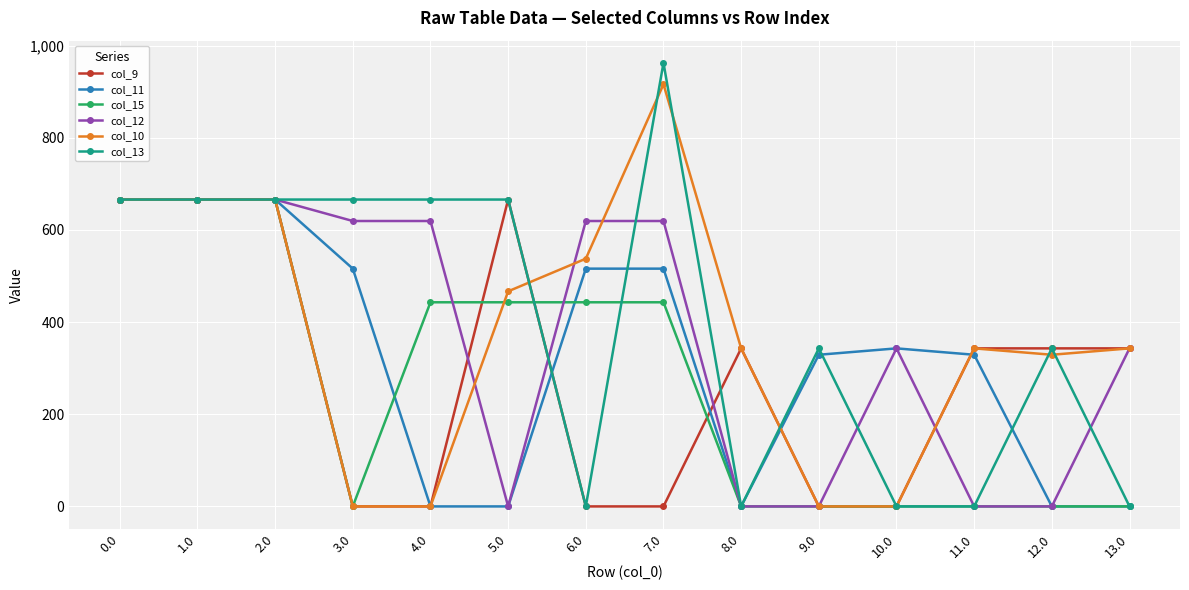

What is the total value across all series at 1.0?

3996.0